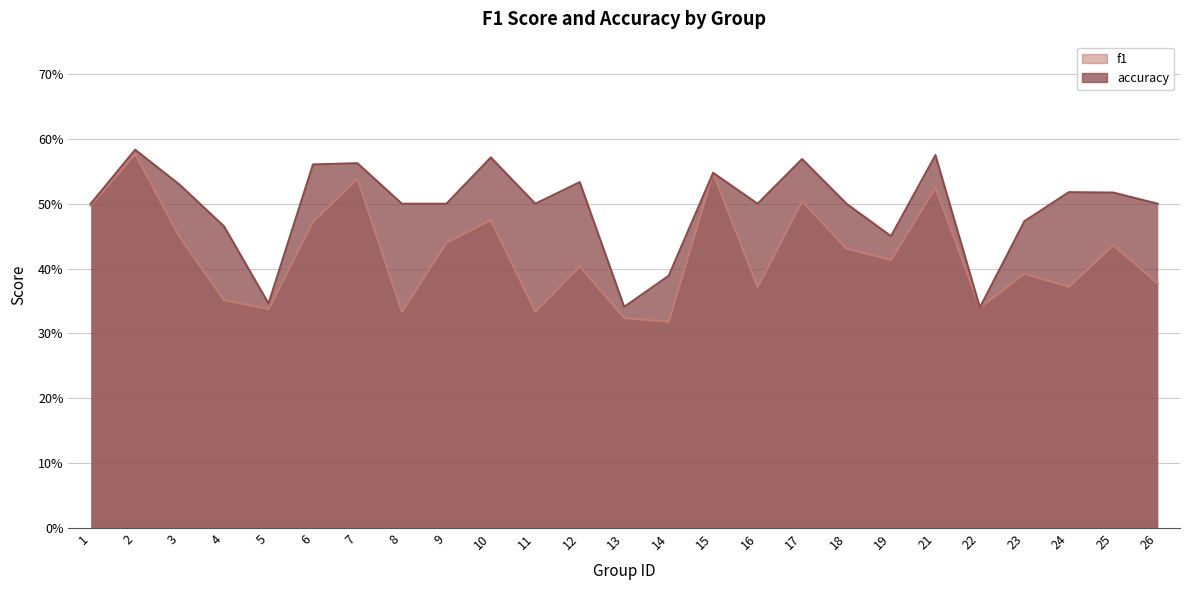

What are all the series names shown in the legend?

f1, accuracy